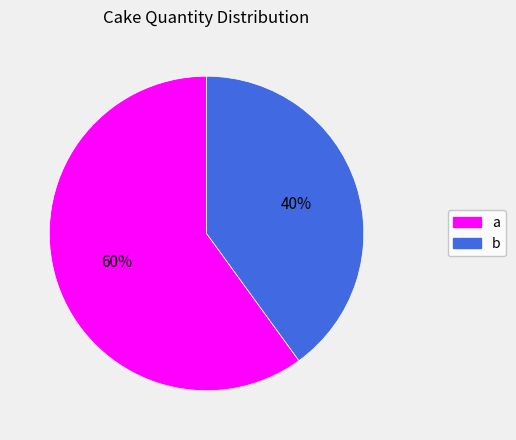

What is the largest slice in the pie chart?

a